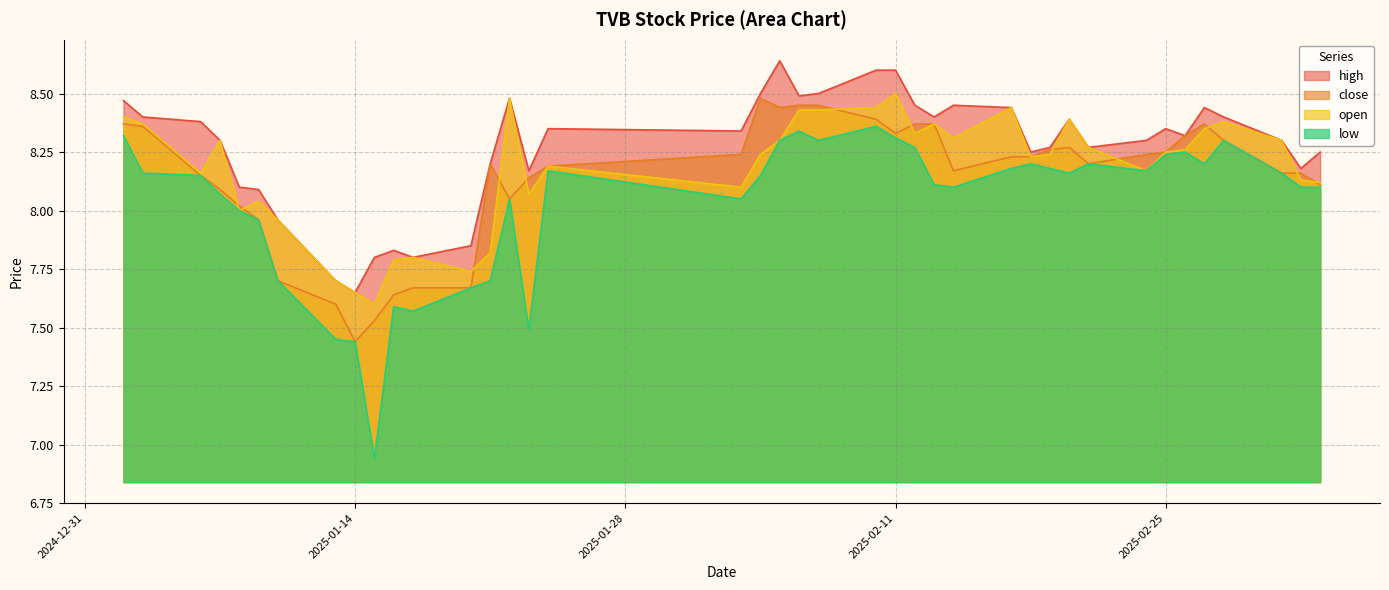

At 2025-02-26, list the series in order from largest to smallest.

high, close, open, low